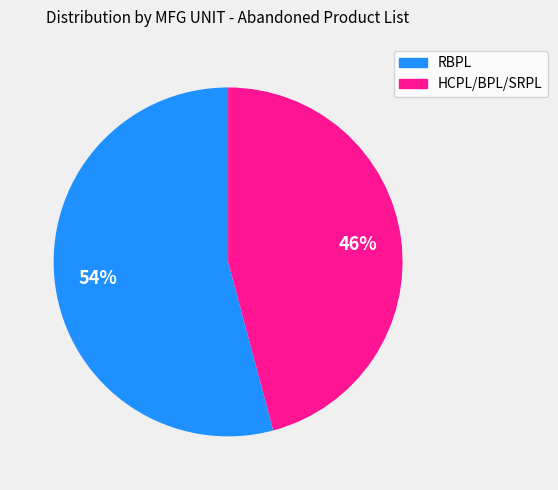

To the nearest percent, what is the average slice percentage?

50%